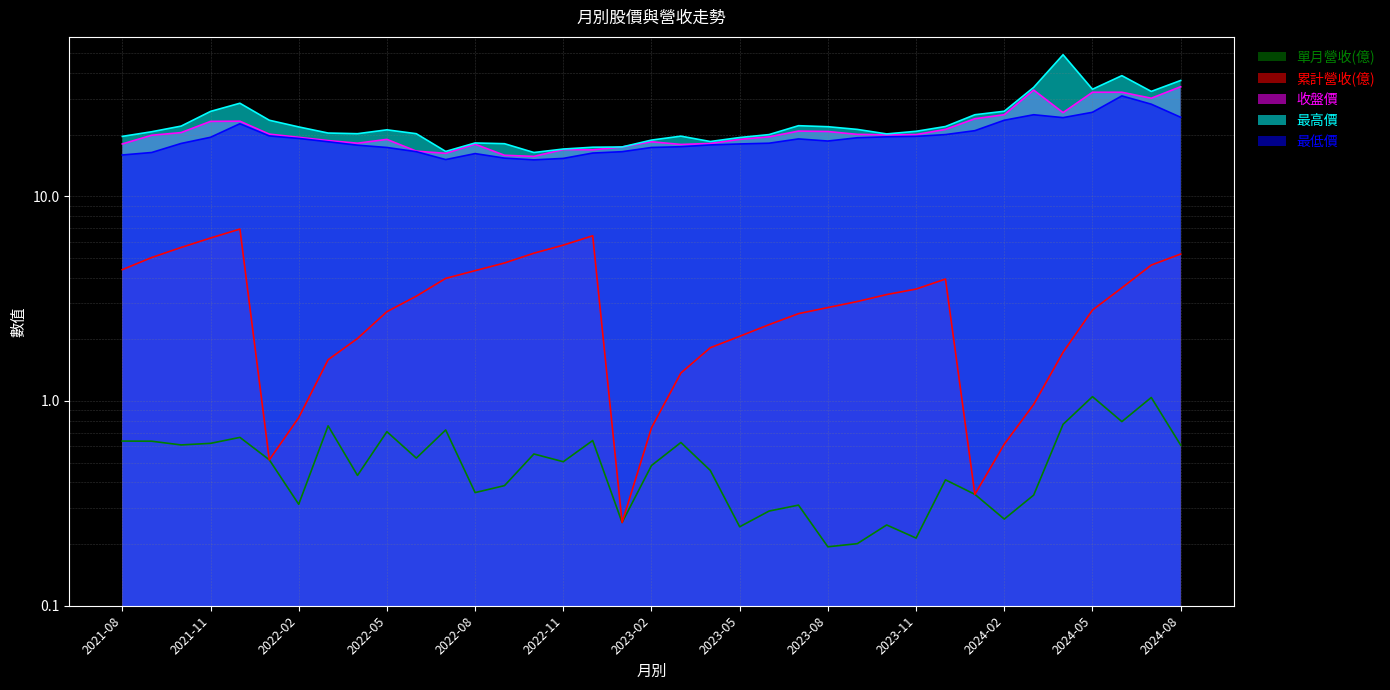

Read the 收盤價 value at 2023-02.

18.4